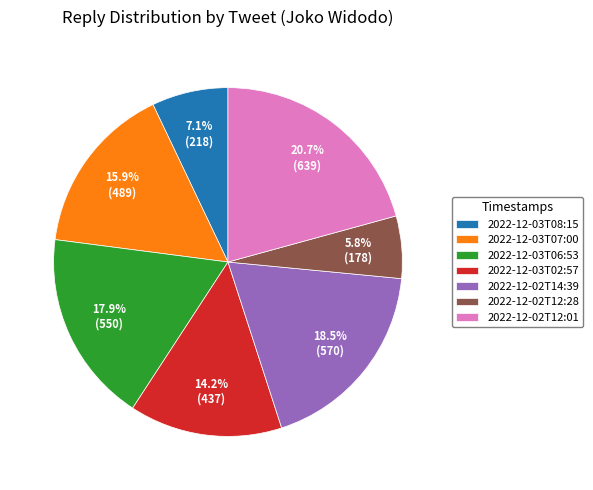

Is the sum of 2022-12-02T12:01 and 2022-12-03T07:00 greater than half?

No